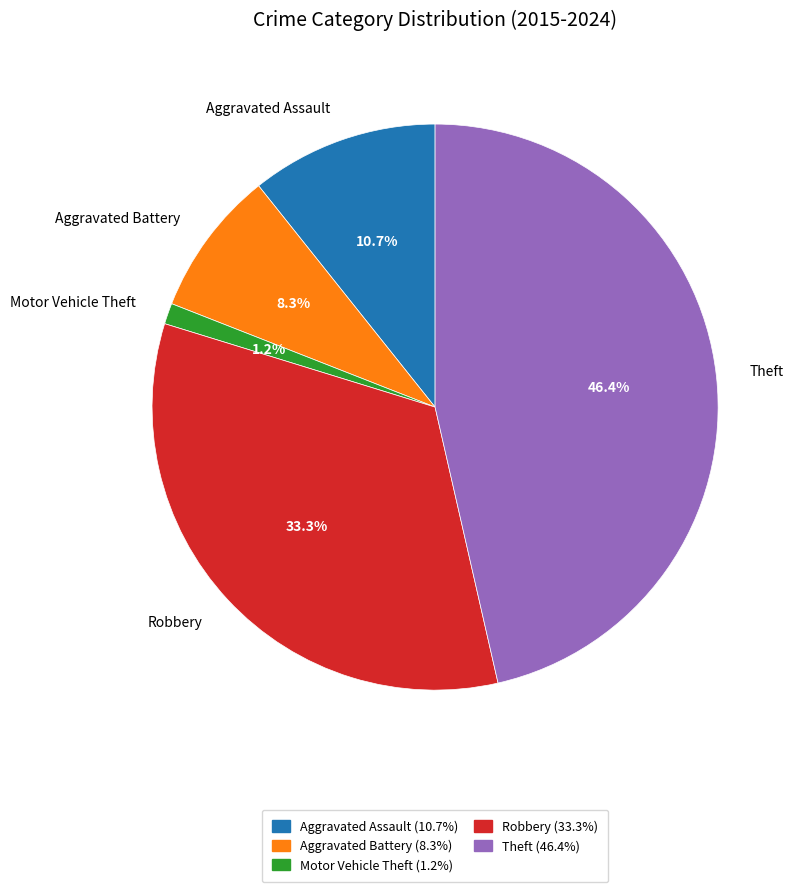

Do Aggravated Battery and Theft together represent more than half of the pie?

Yes